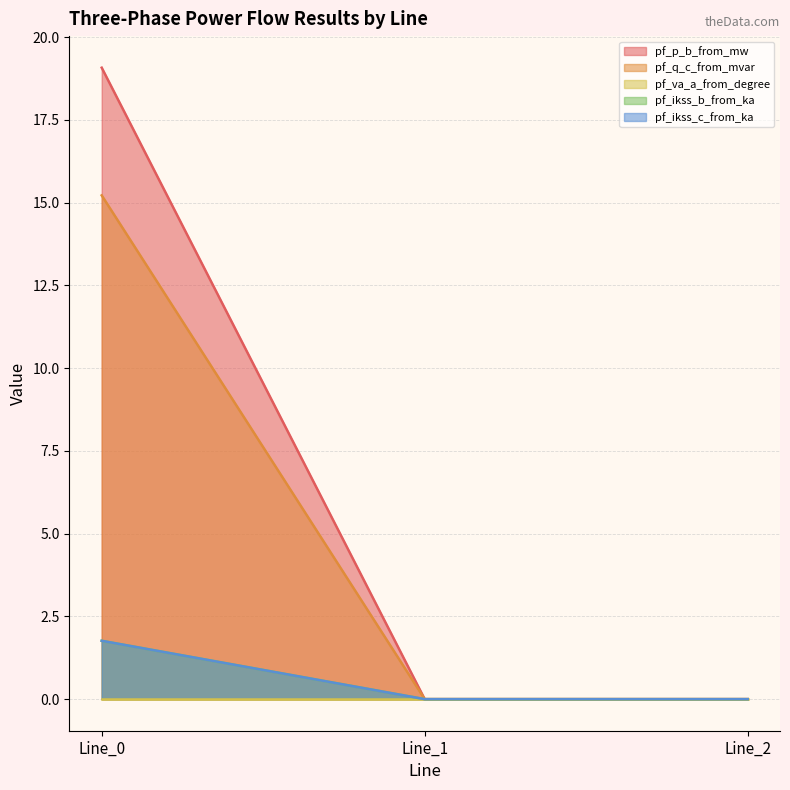

The pf_p_b_from_mw series shows 0.0 at Line_1. True or false?

True